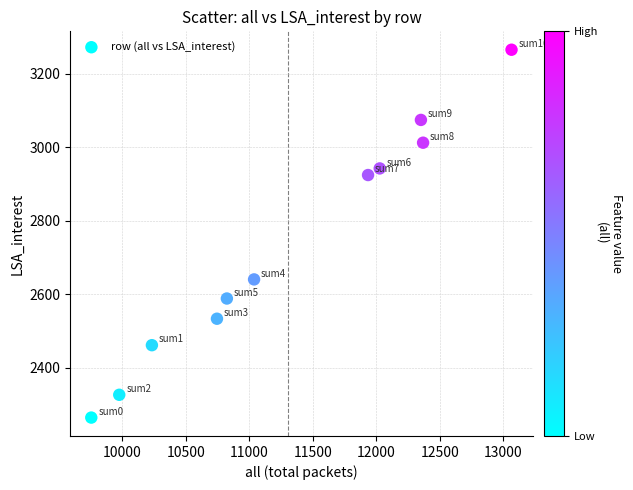

What is the range of Y values (max minus min)?

1001